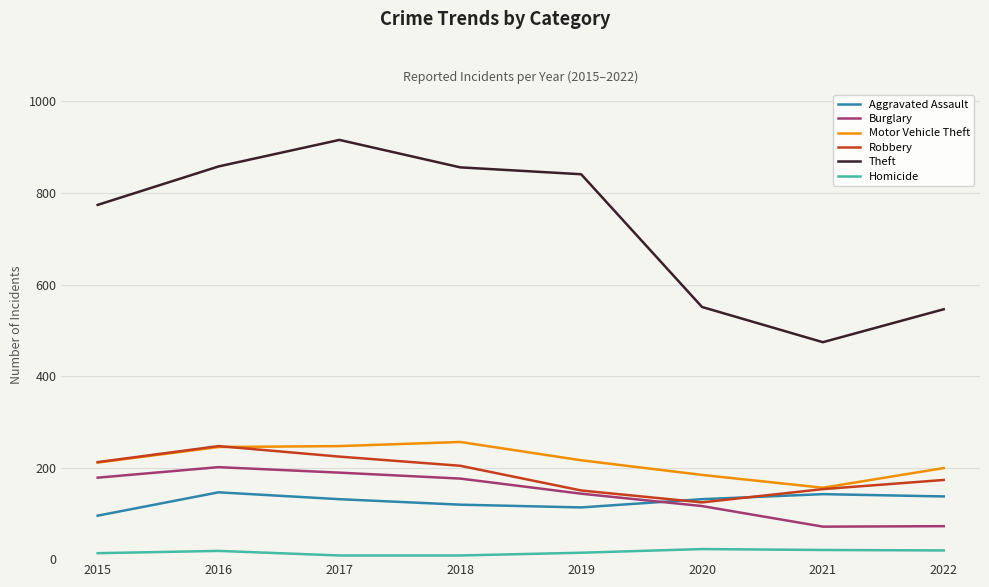

Is it true that Robbery equals 153 at 2021?

True